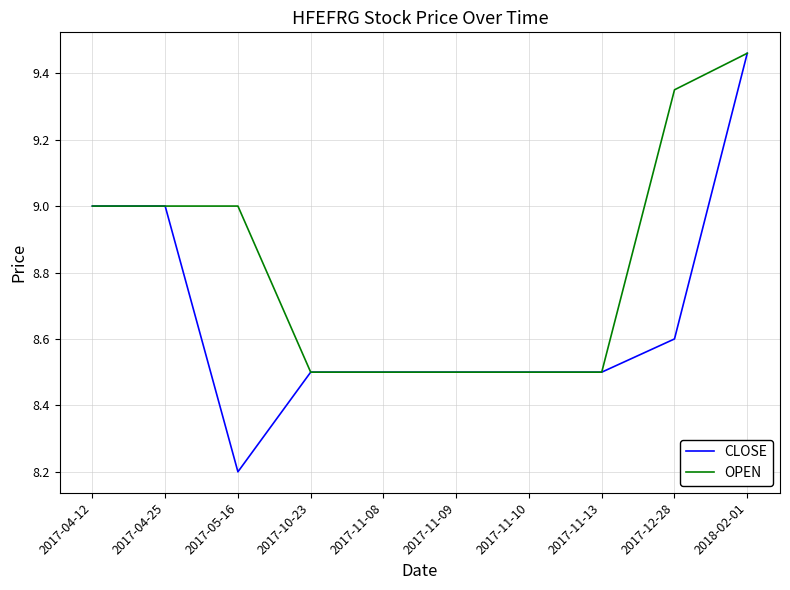

Which series has the largest range (max minus min)?

CLOSE